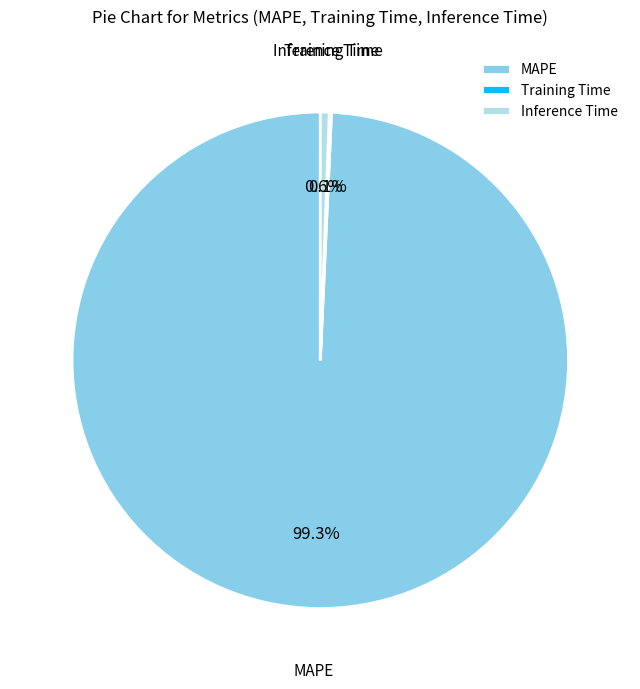

Is there any slice that represents more than half of the pie?

Yes